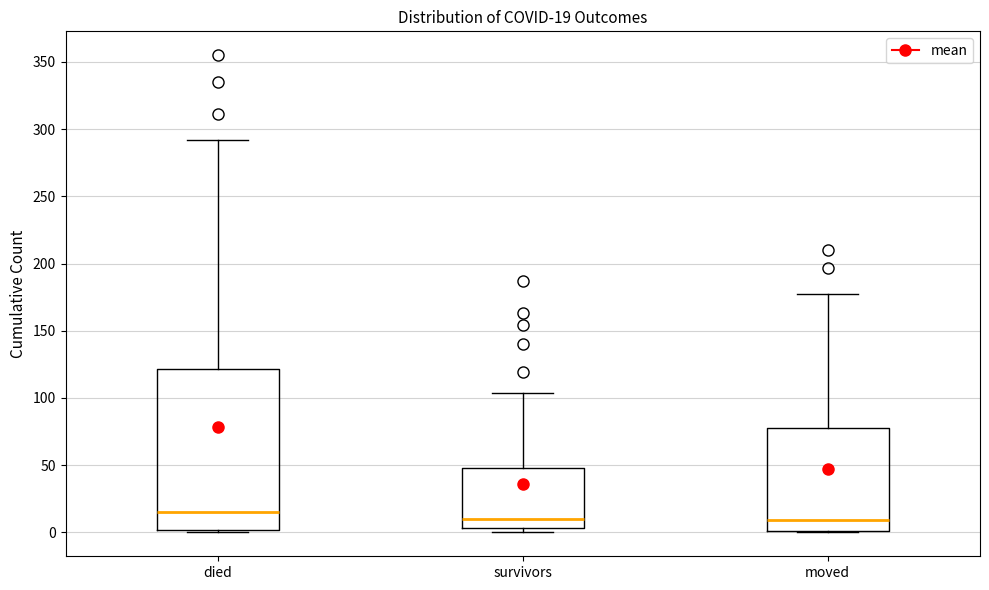

Which box's median line is the highest?

died